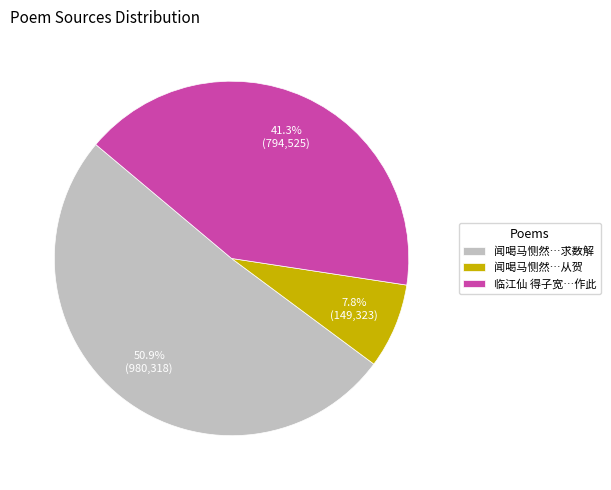

Which category has the smallest portion of the pie?

闻喝马恻然…从贺